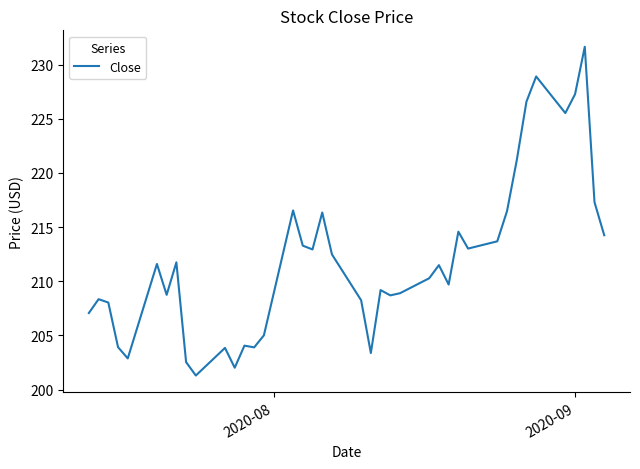

What is the greatest value displayed?

231.6